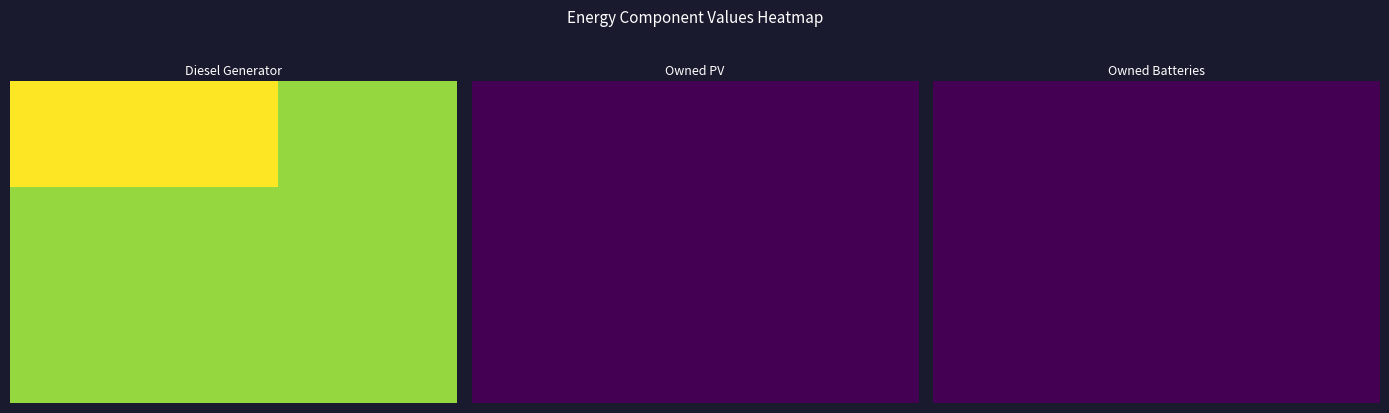

Which series has the largest total across all categories?

Diesel Generator